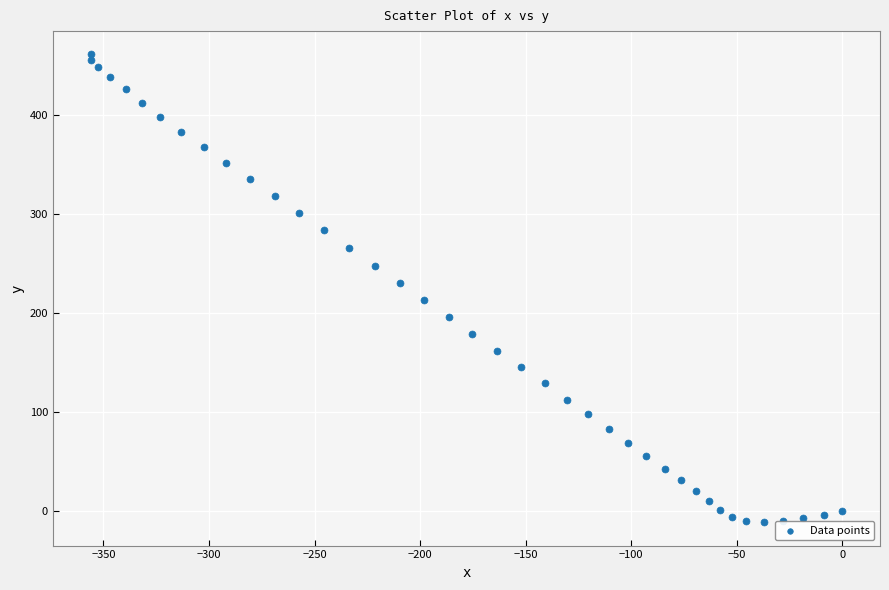

What is the range of Y values (max minus min)?

471.6